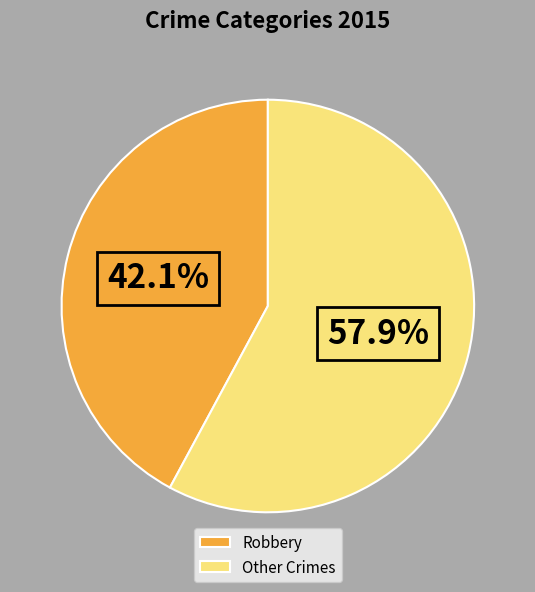

Is there a majority slice in this chart?

Yes